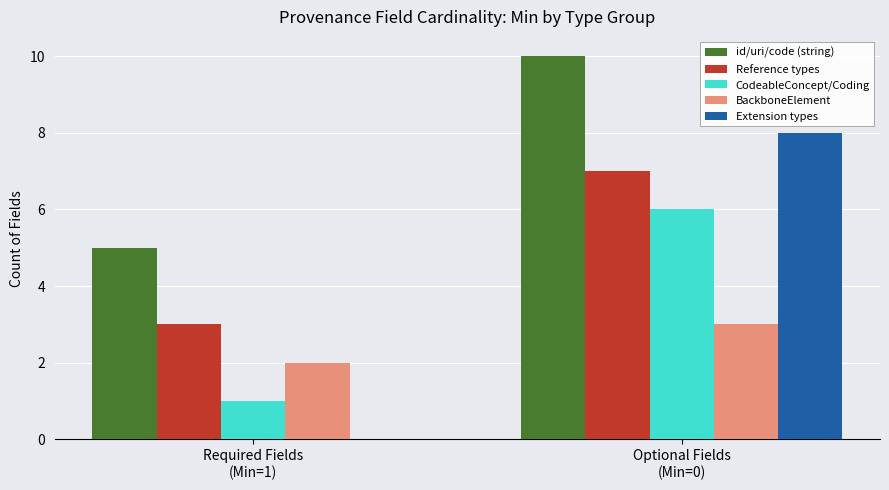

Which series has the largest total across all categories?

id/uri/code (string)